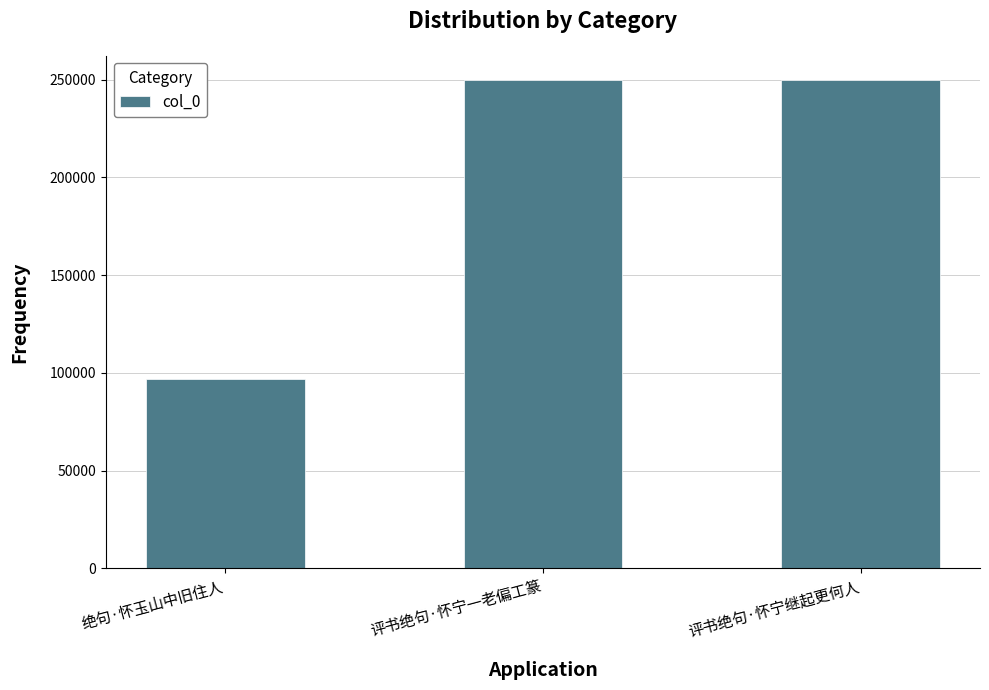

Are the bars grouped side by side (vs. stacked)?

No